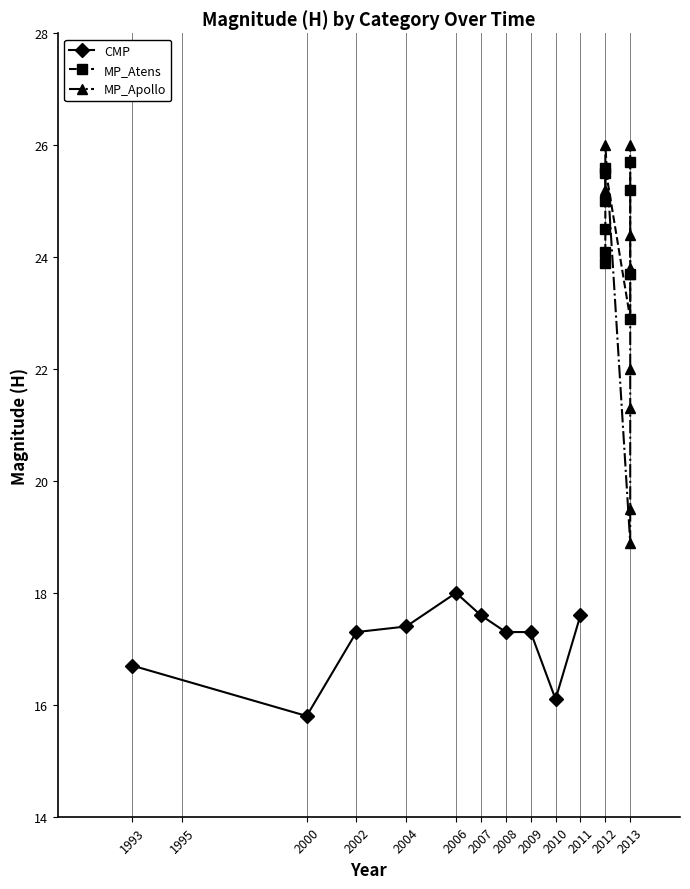

At which label does CMP reach its minimum?

2000